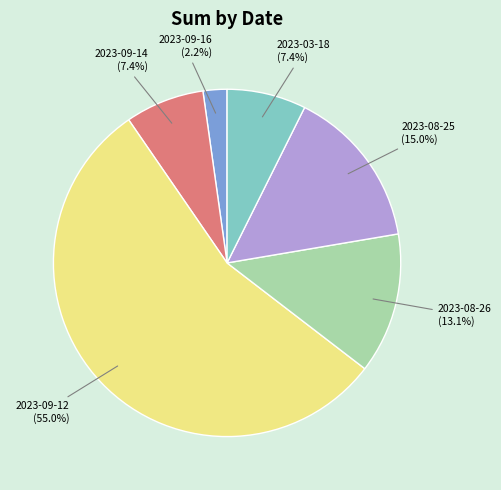

Is it true that 2023-09-14 is 7% of the pie?

True